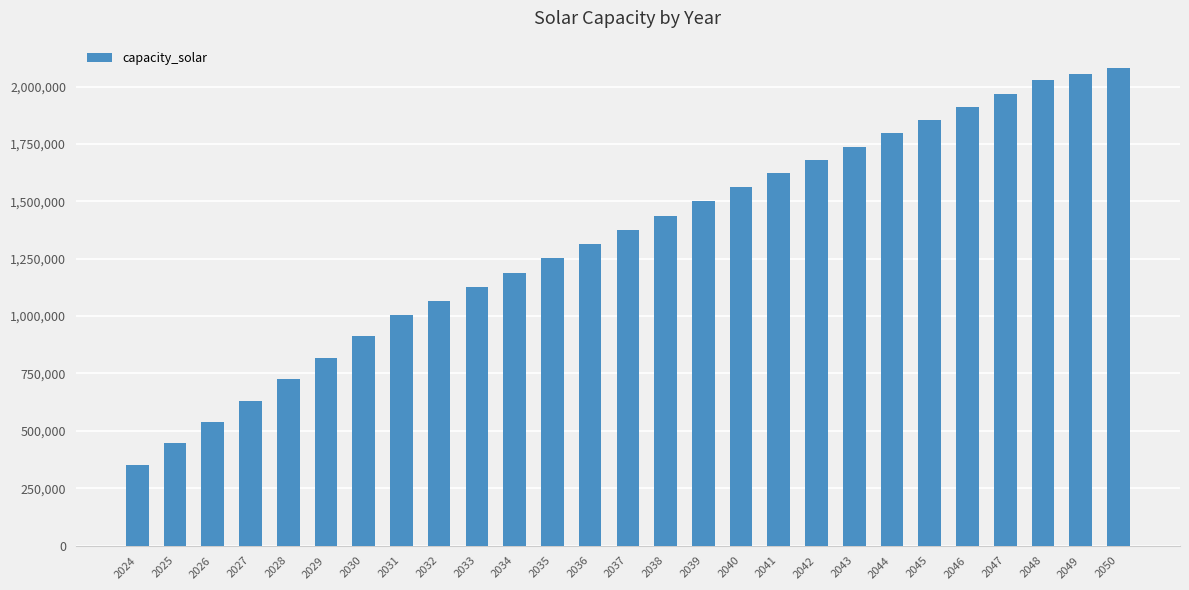

Between 2024 and 2044, which is larger?

2044